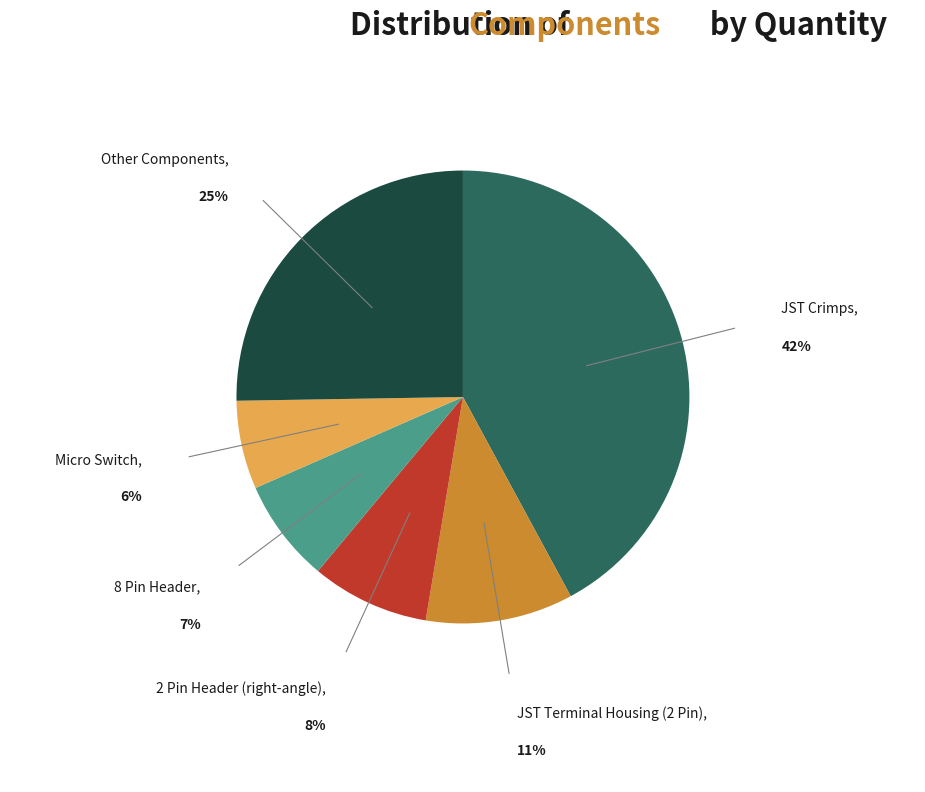

Is there any slice that represents more than half of the pie?

No